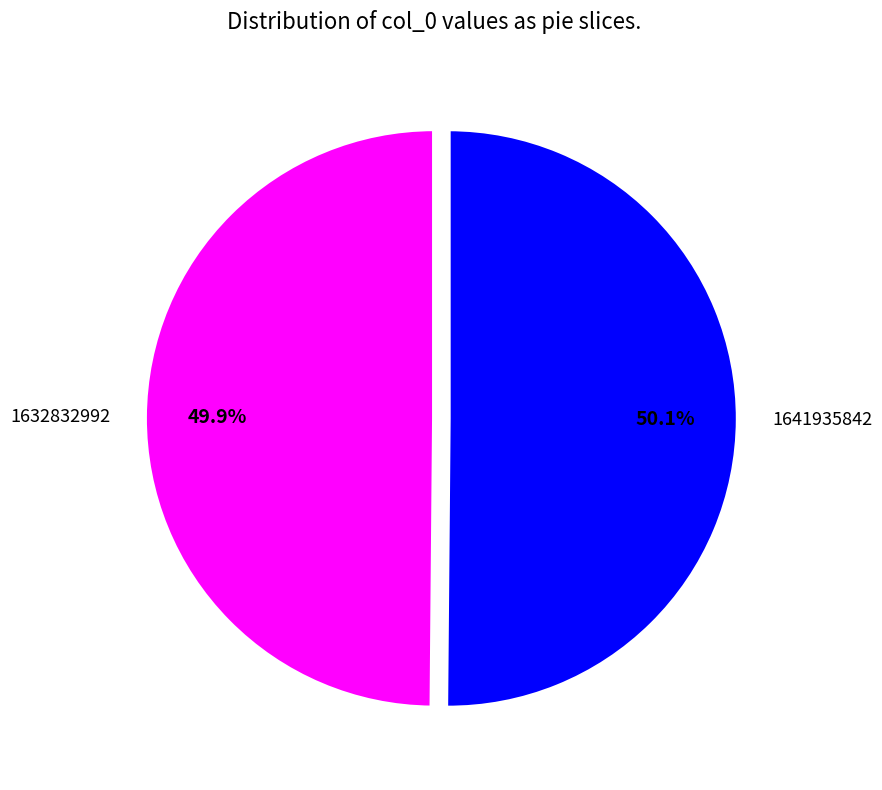

What is the ratio of the value at 1632832992 to the value at 1641935842?

1.0